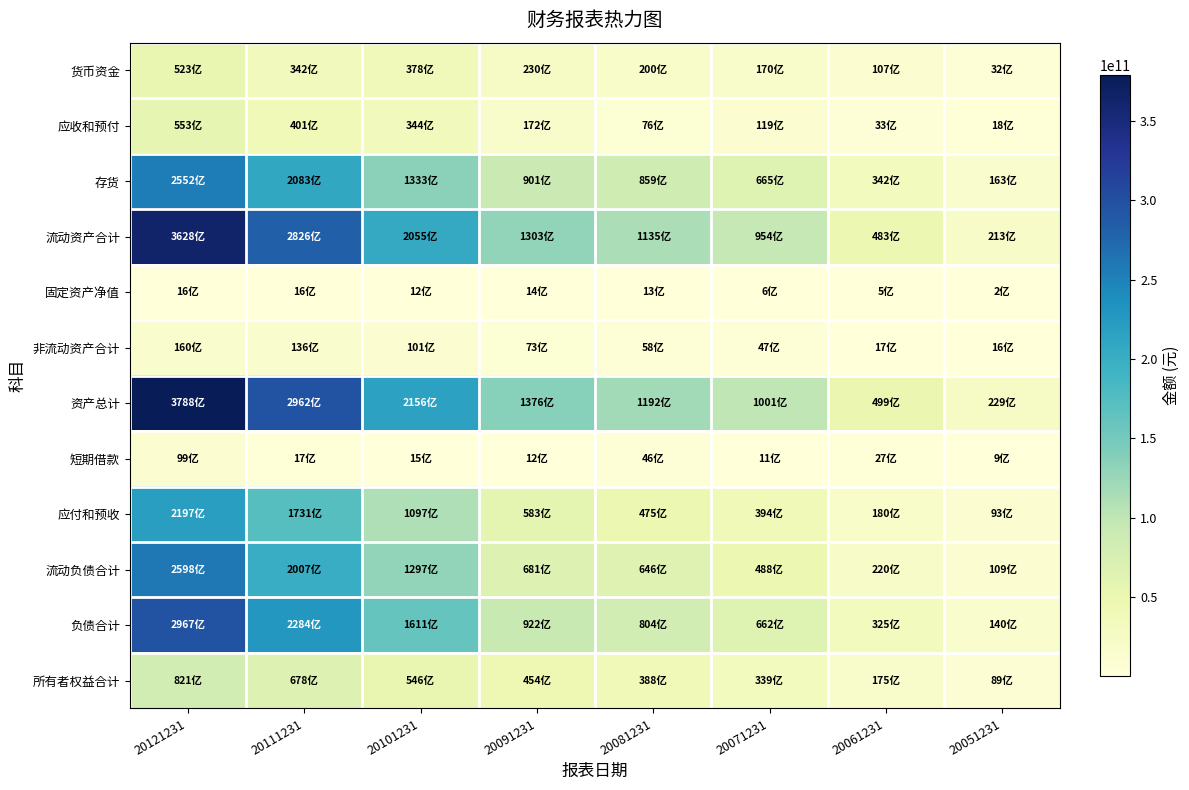

Between 20091231 and 20081231, which series saw the biggest shift?

资产总计